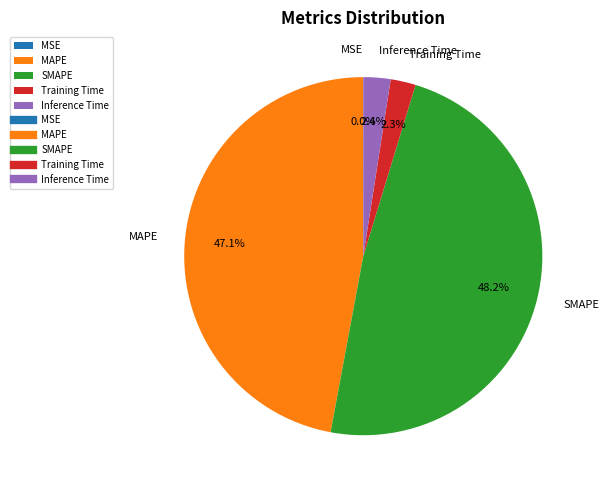

Does Inference Time represent more than half of the total?

No